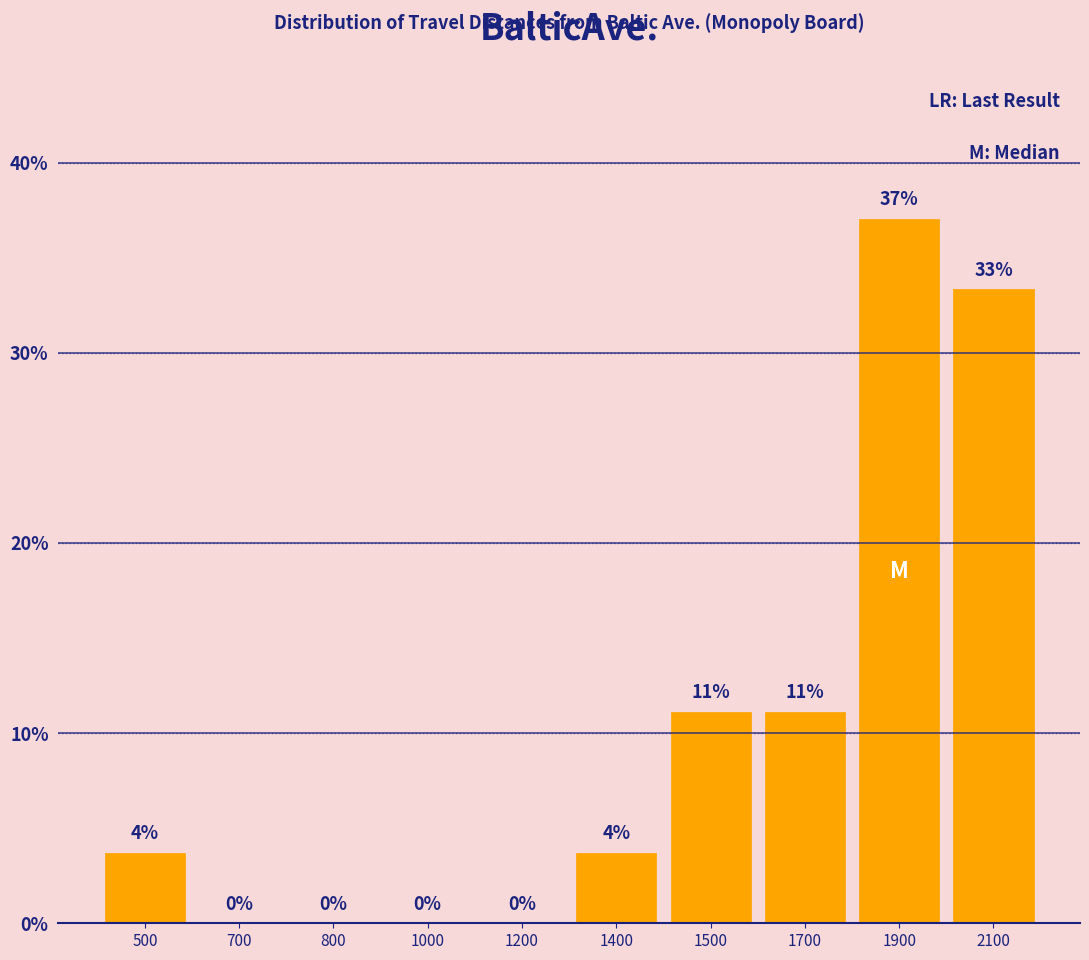

Which has a higher value, 500 or 2100?

2100